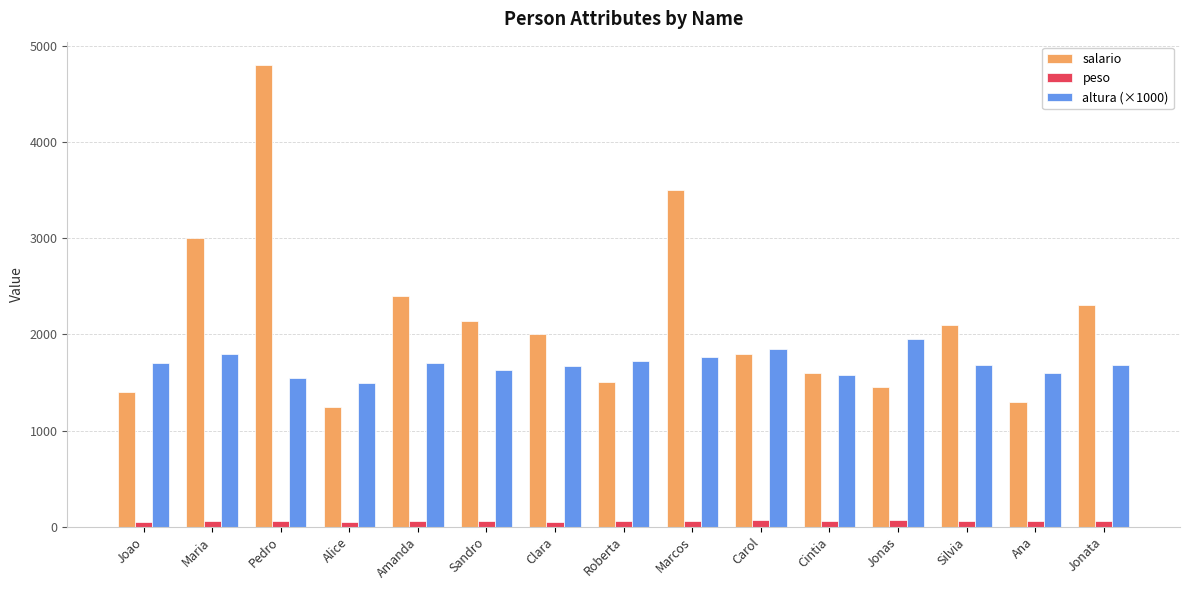

What is the total value across all series at Alice?

2780